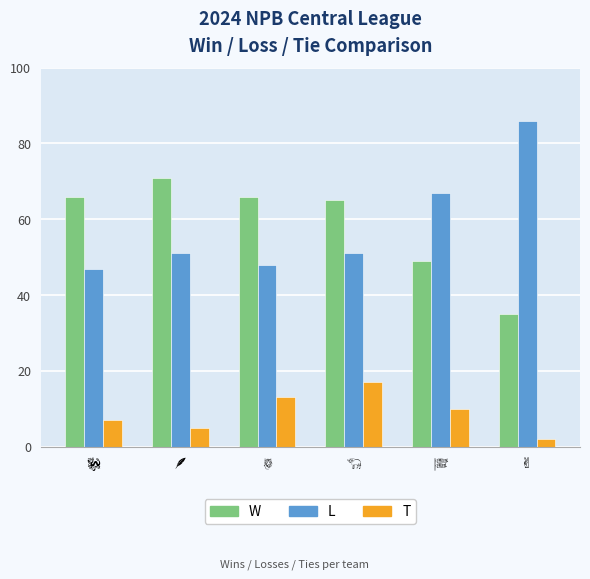

What is the maximum value for T?

17